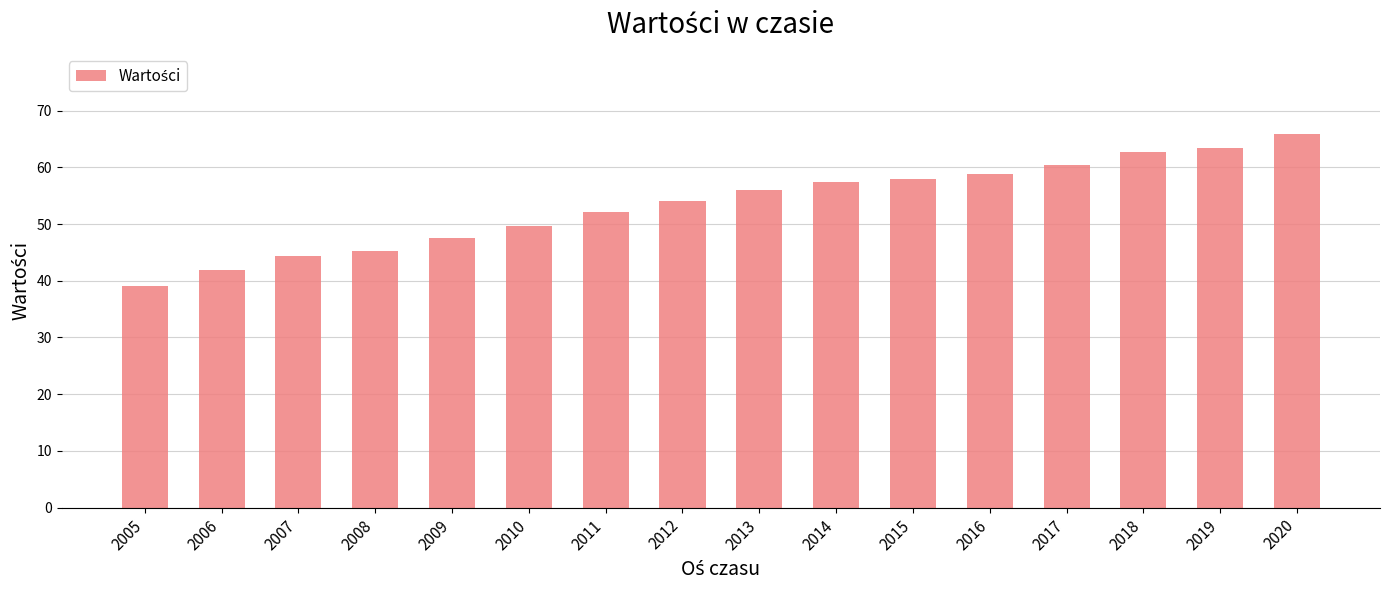

How many series are shown in this chart?

1